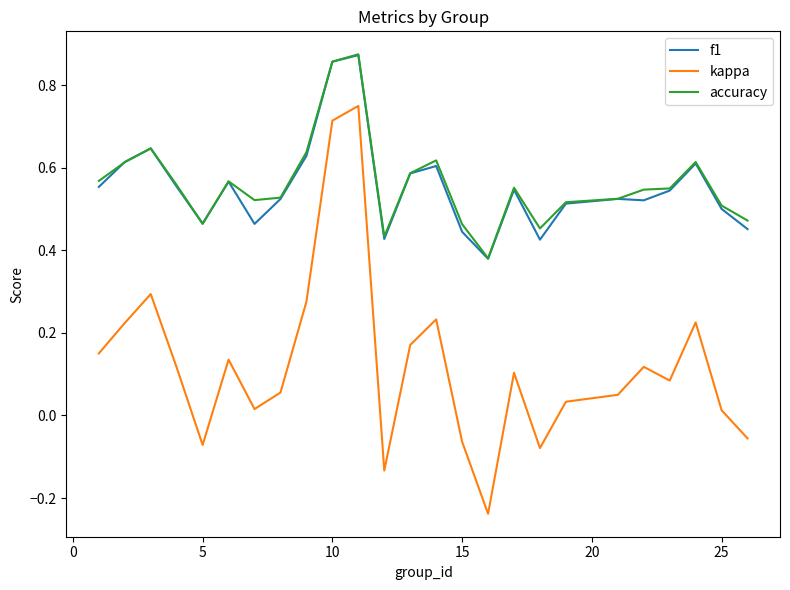

True or false: accuracy and kappa intersect in this chart.

False